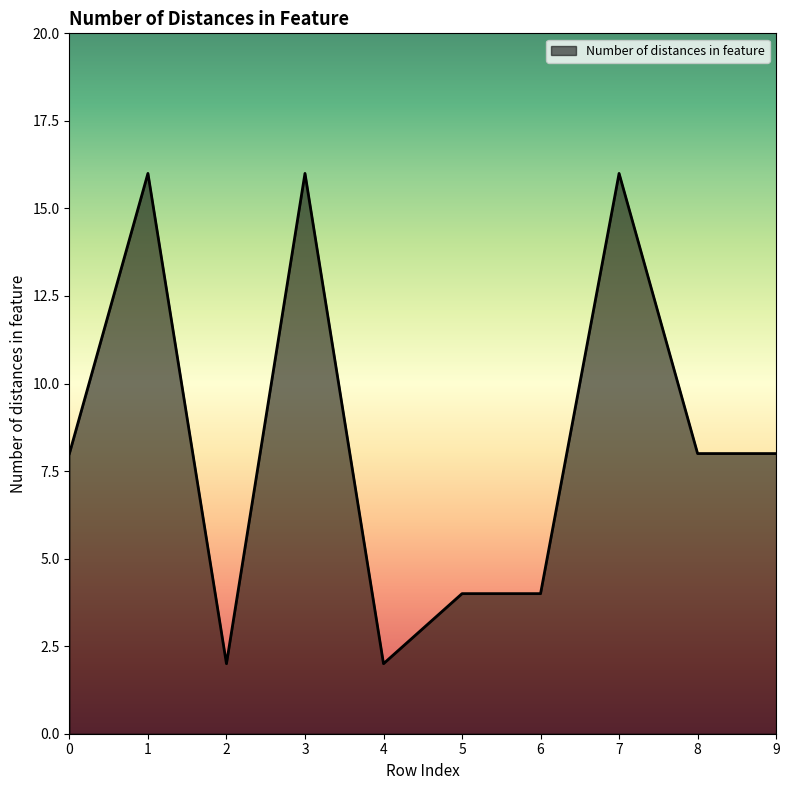

True or false: the data shows 8 at 8.

True